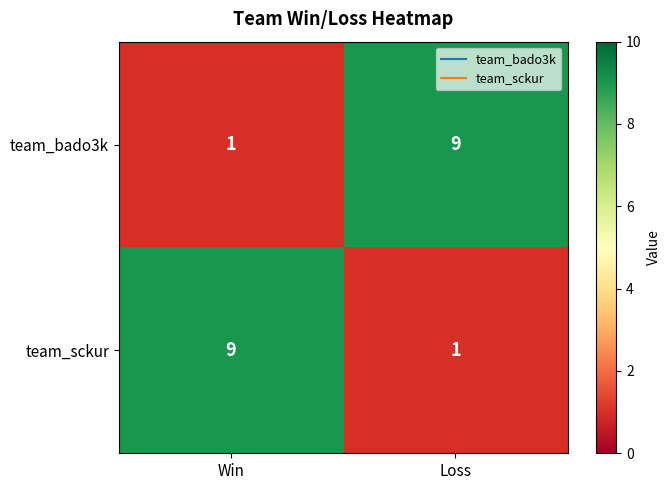

At how many categories does at least one series exceed 6?

2